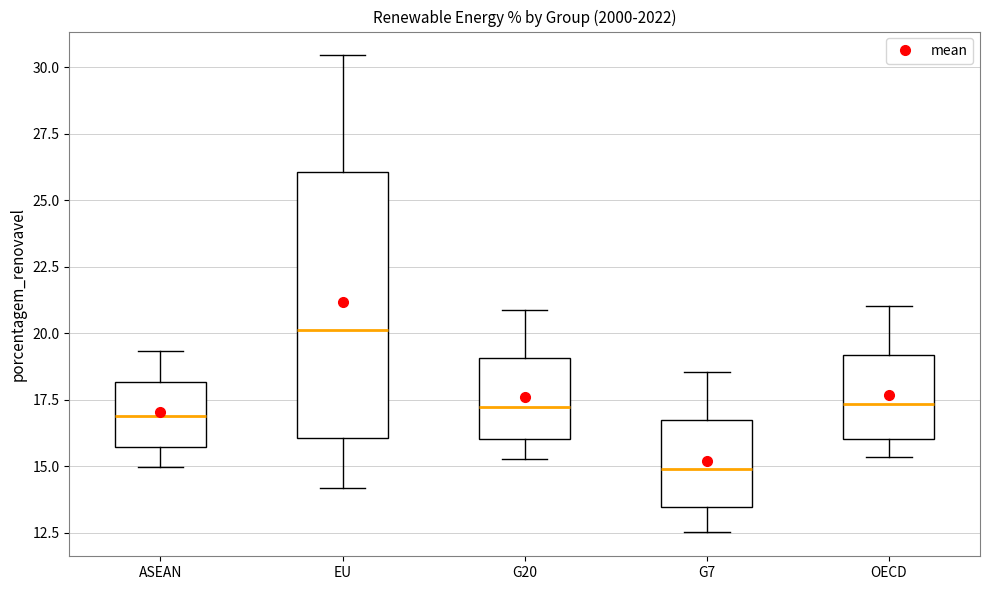

Where does the median line of the box for G7 sit on the y-axis? The values are not printed on the chart, so give them approximately, as read against the axis.

15.0